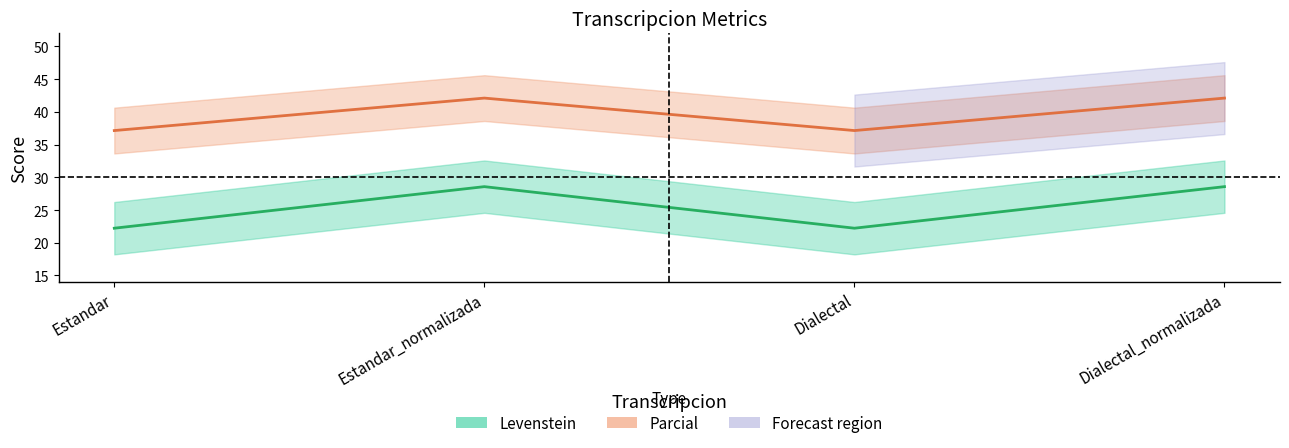

In Parcial, how many points are higher than both neighbors (excluding endpoints)?

1